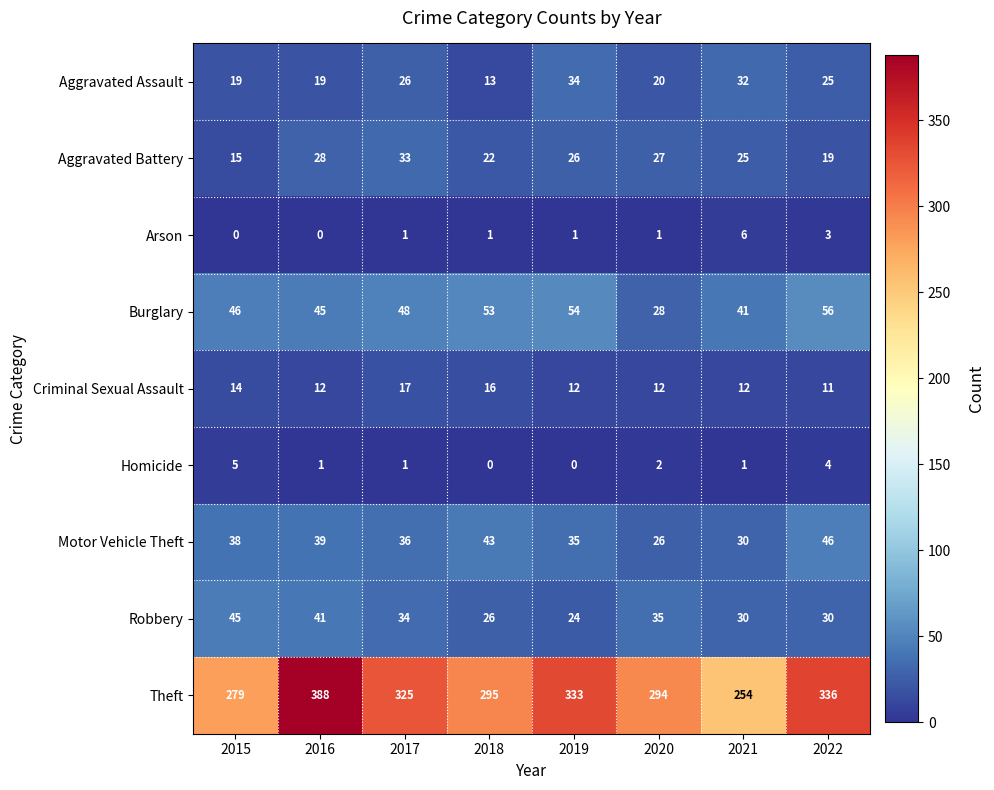

Rank the series by their maximum value, from highest to lowest.

Theft, Burglary, Motor Vehicle Theft, Robbery, Aggravated Assault, Aggravated Battery, Criminal Sexual Assault, Arson, Homicide